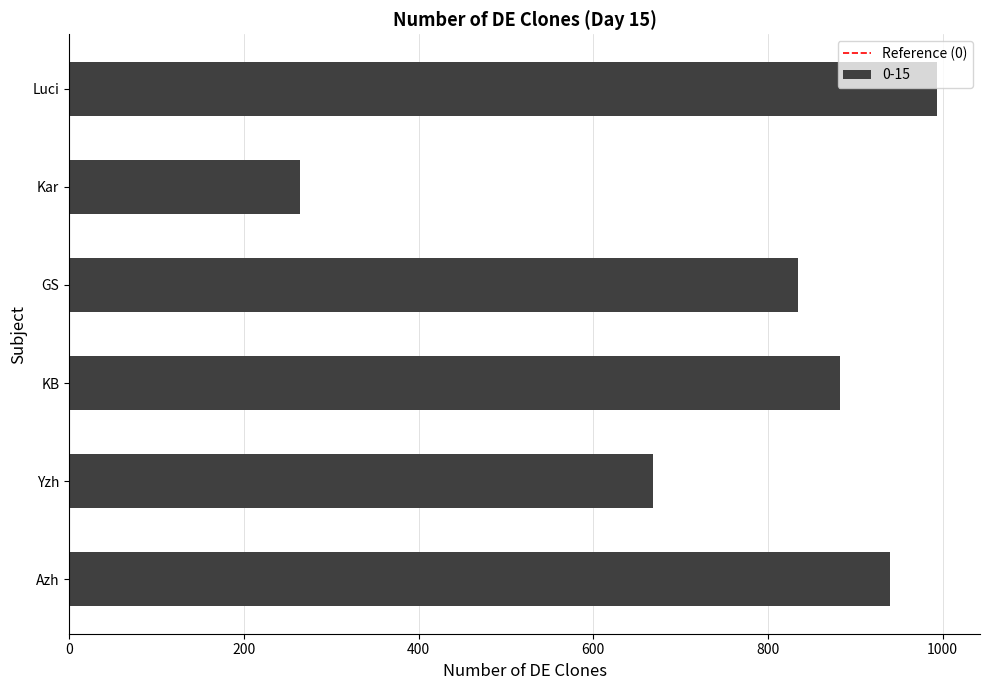

Reading bottom to top, transcribe all the data shown in this chart.

Azh=940	Yzh=668	KB=882	GS=834	Kar=264	Luci=993